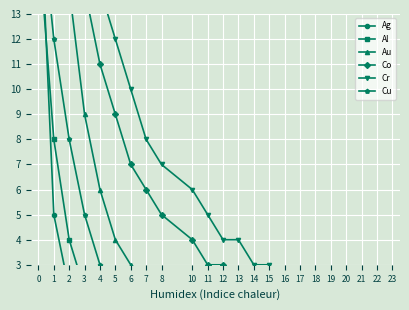

Rank the categories by Ag value from highest to lowest.

0, 1, 2, 3, 4, 5, 6, 7, 8, 10, 11, 12, 13, 14, 15, 16, 17, 18, 19, 20